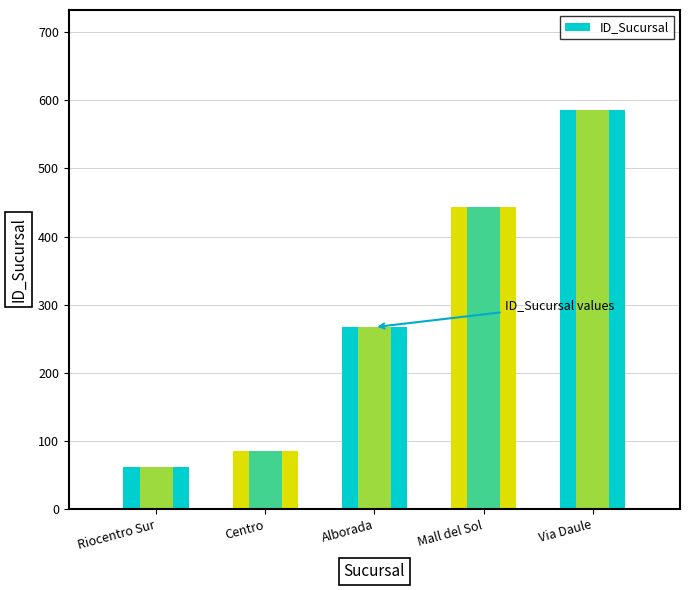

Approximately how many times larger is the value at Centro compared to Alborada?

0.3